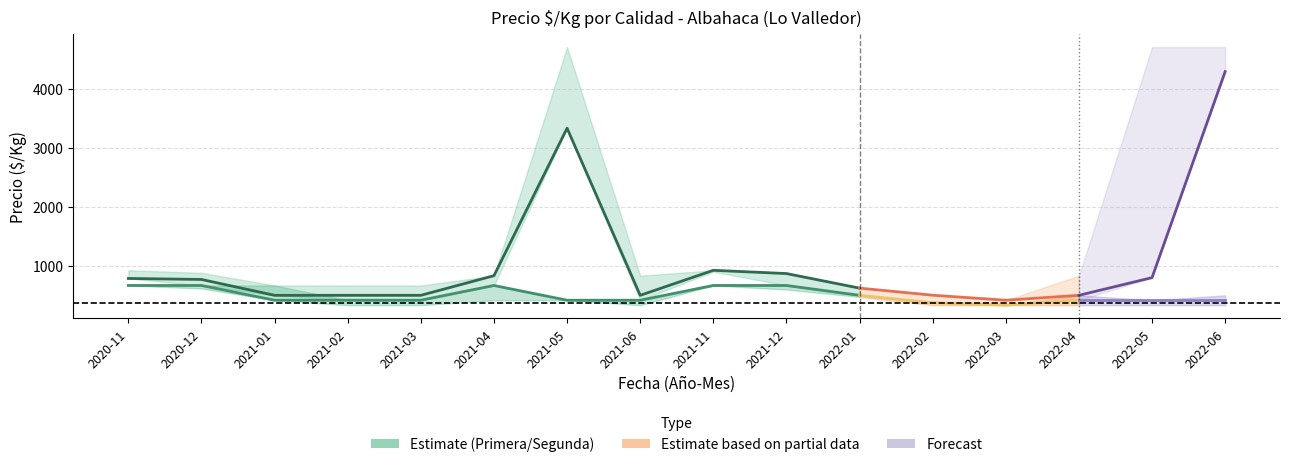

Where is the first local maximum for Primera_mean?

2021-05